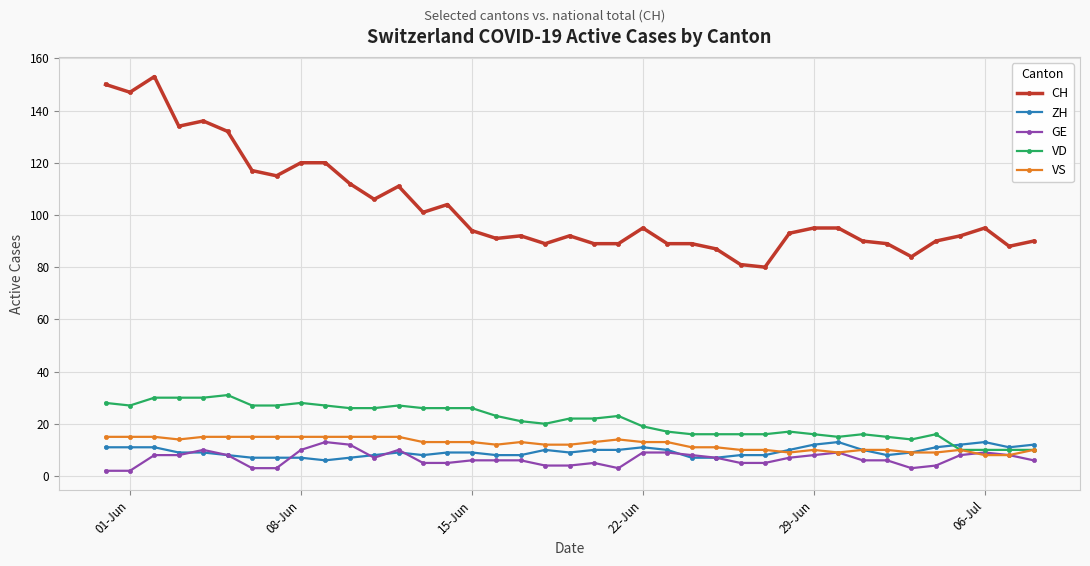

True or false: VD and CH intersect in this chart.

False